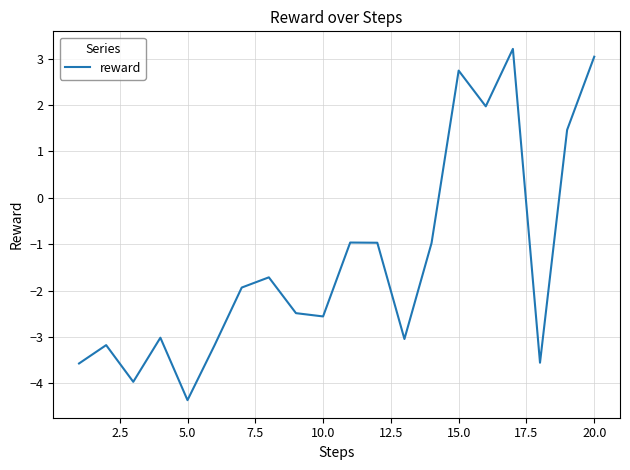

What is the smallest value displayed?

-4.4